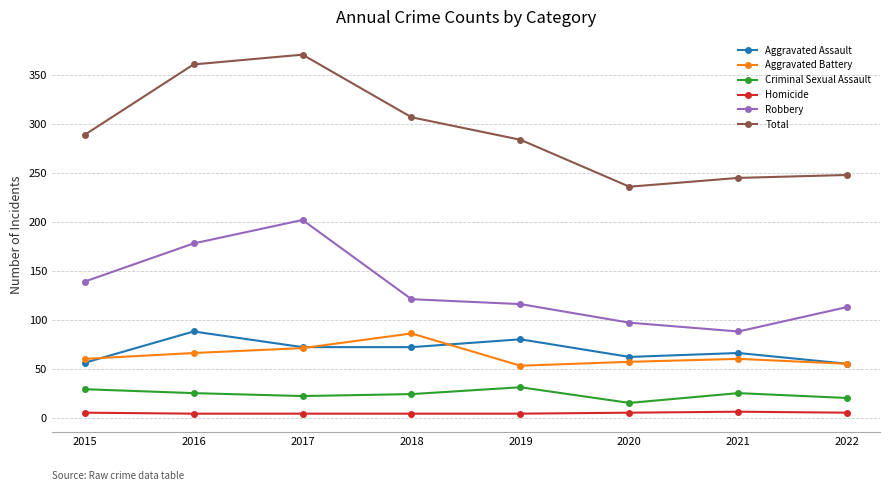

How many values in the Homicide series are below 5?

4